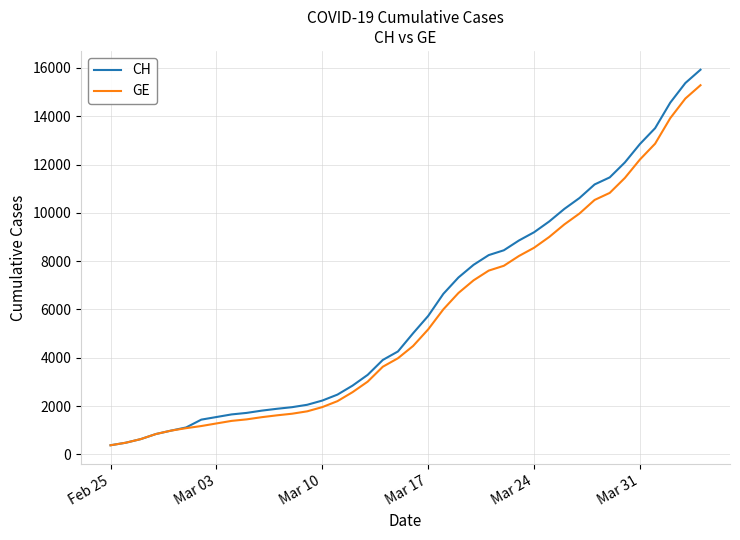

What is the lowest value of the CH series?

375